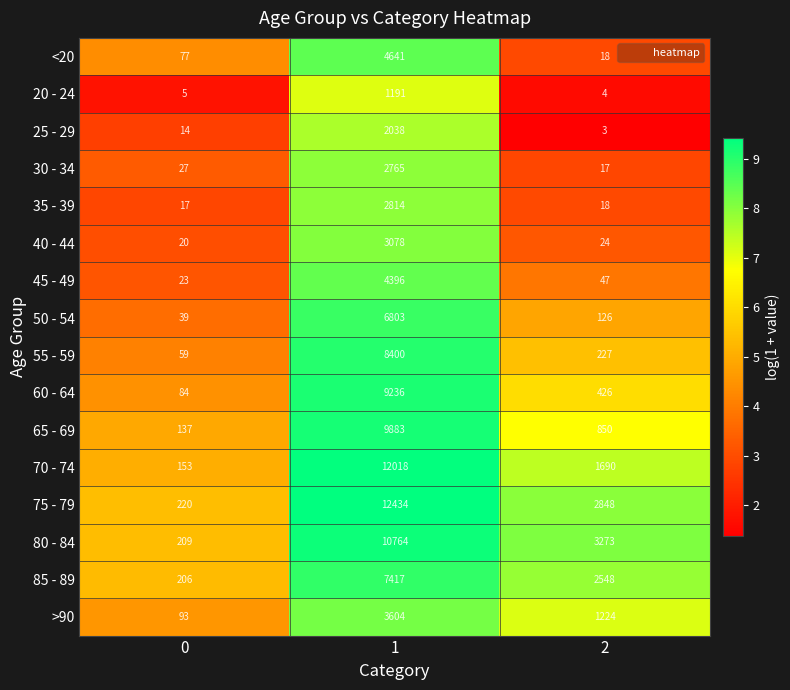

Rank the series at 1 from highest to lowest value.

75 - 79, 70 - 74, 80 - 84, 65 - 69, 60 - 64, 55 - 59, 85 - 89, 50 - 54, <20, 45 - 49, >90, 40 - 44, 35 - 39, 30 - 34, 25 - 29, 20 - 24